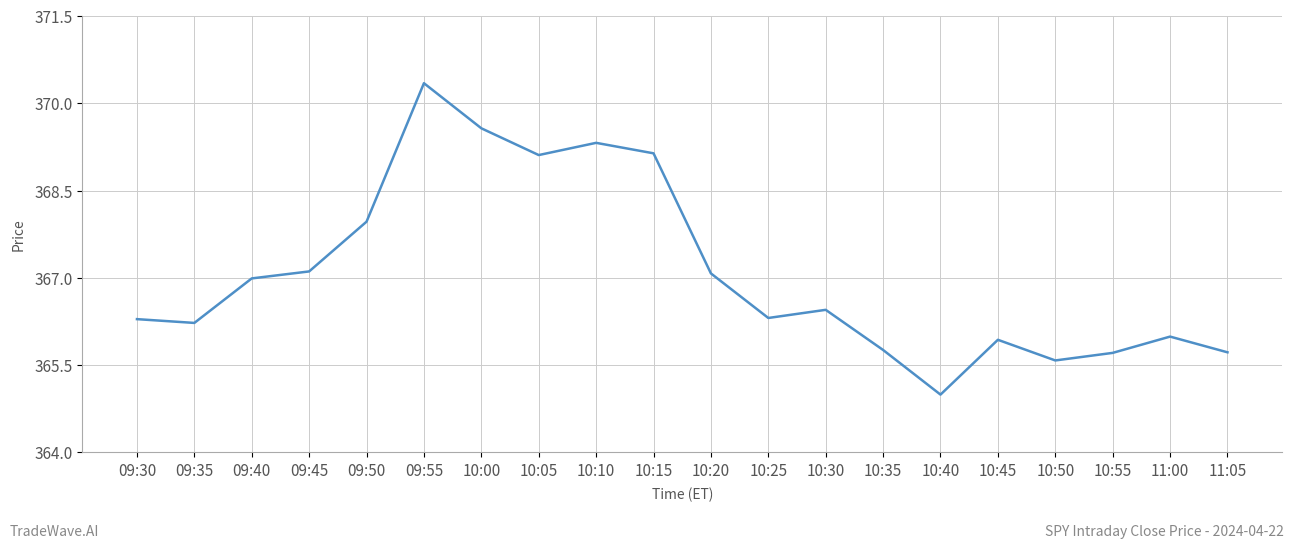

True or false: the data shows 182.7 at 10:25.

False